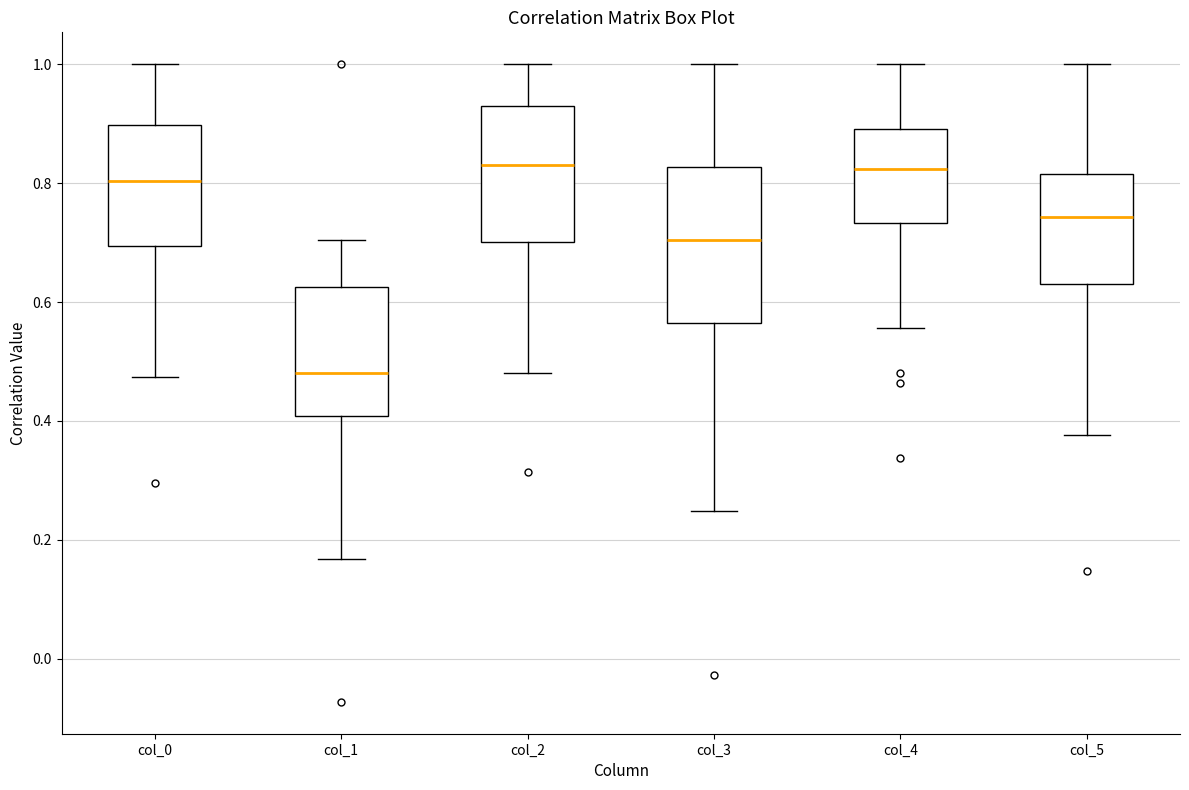

Reading left to right, transcribe this box plot: for each box, give where its median line is, the range the box spans, and where its two whiskers end, as read against the y-axis. The values are not printed on the chart, so give them approximately, as read against the axis.

col_0: median 0.80, box 0.70 to 0.90, whiskers 0.48 to 1.00
col_1: median 0.48, box 0.40 to 0.62, whiskers 0.16 to 0.70
col_2: median 0.84, box 0.70 to 0.94, whiskers 0.48 to 1.00
col_3: median 0.70, box 0.56 to 0.82, whiskers 0.24 to 1.00
col_4: median 0.82, box 0.74 to 0.90, whiskers 0.56 to 1.00
col_5: median 0.74, box 0.64 to 0.82, whiskers 0.38 to 1.00